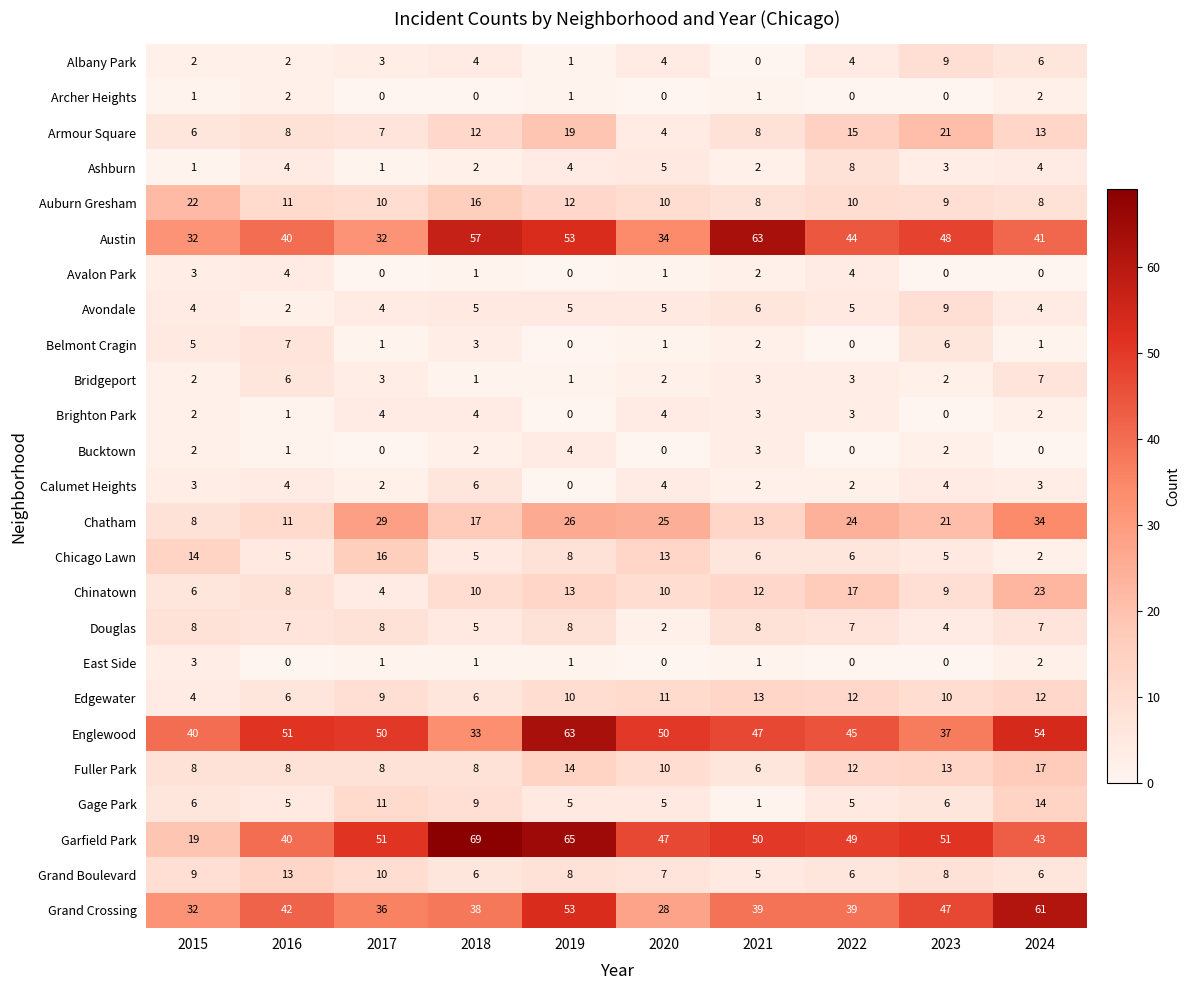

True or false: Chinatown has a value of 2 at 2015.

False